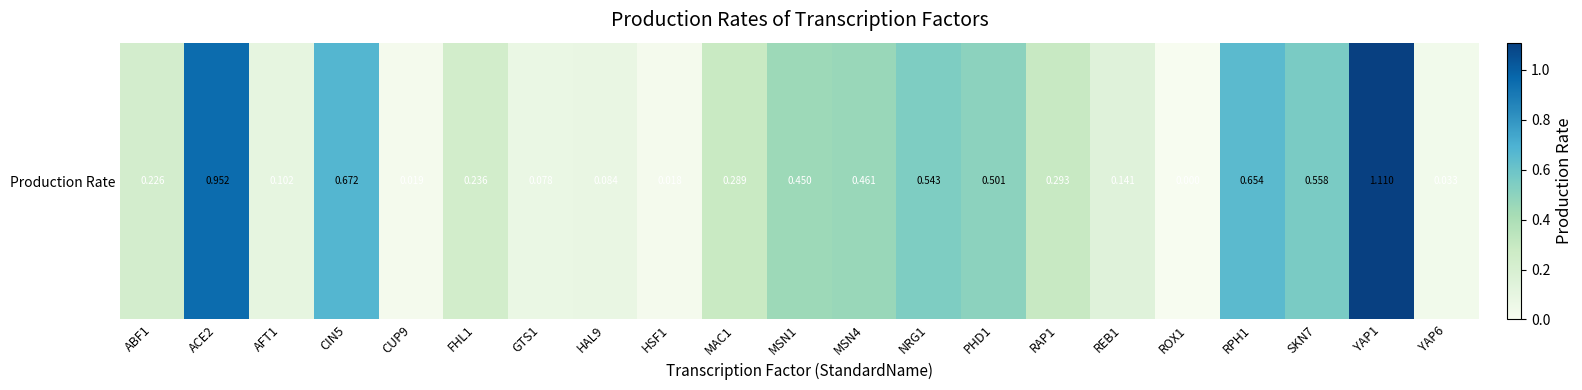

Reading left to right, transcribe all the data shown in this chart.

0.2	1.0	0.1	0.7	0.0	0.2	0.1	0.1	0.0	0.3	0.5	0.5	0.5	0.5	0.3	0.1	0.0	0.7	0.6	1.1	0.0